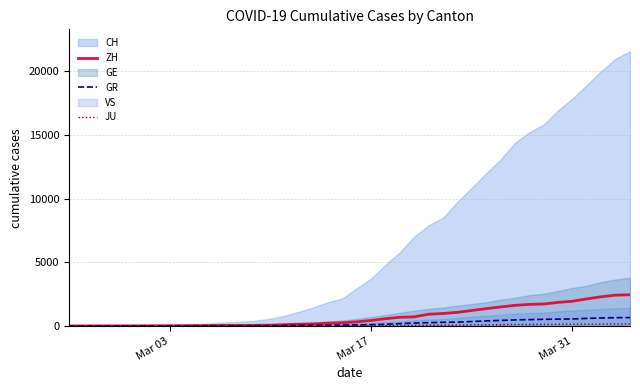

How many categories are shown in the chart?

40